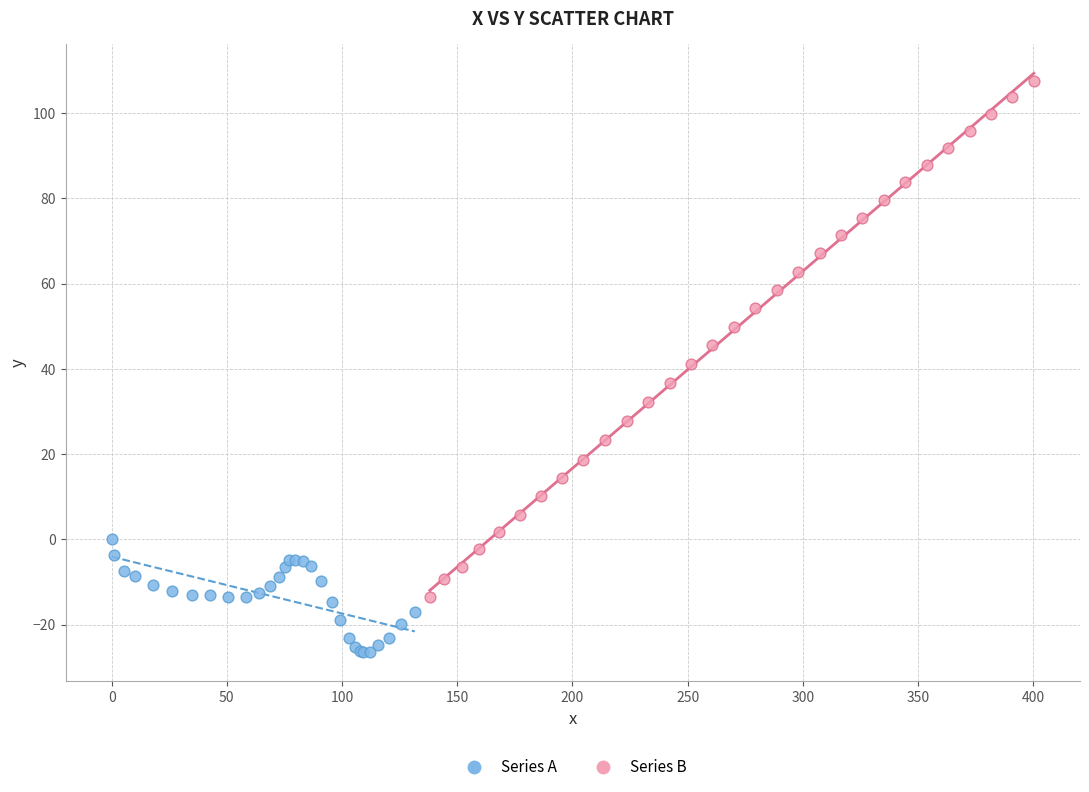

What are all the series names shown in the legend?

Series A, Series B